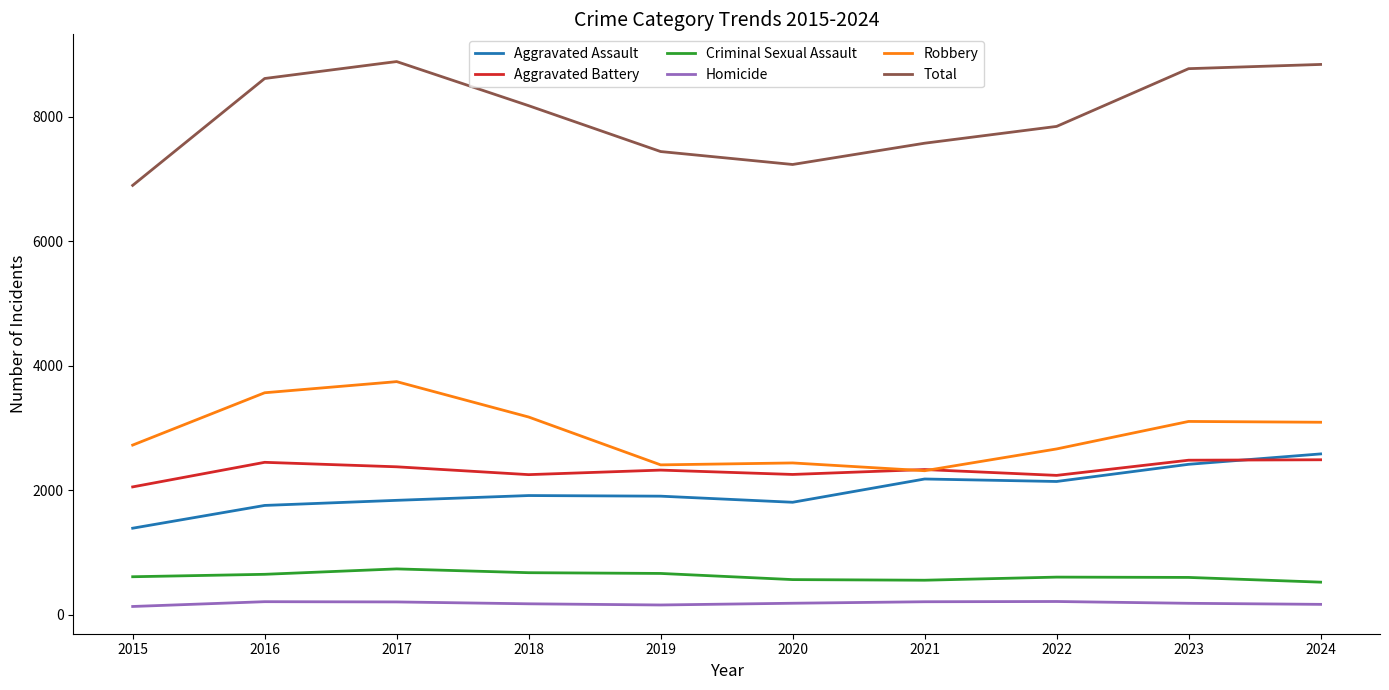

What is the greatest value displayed?

8887